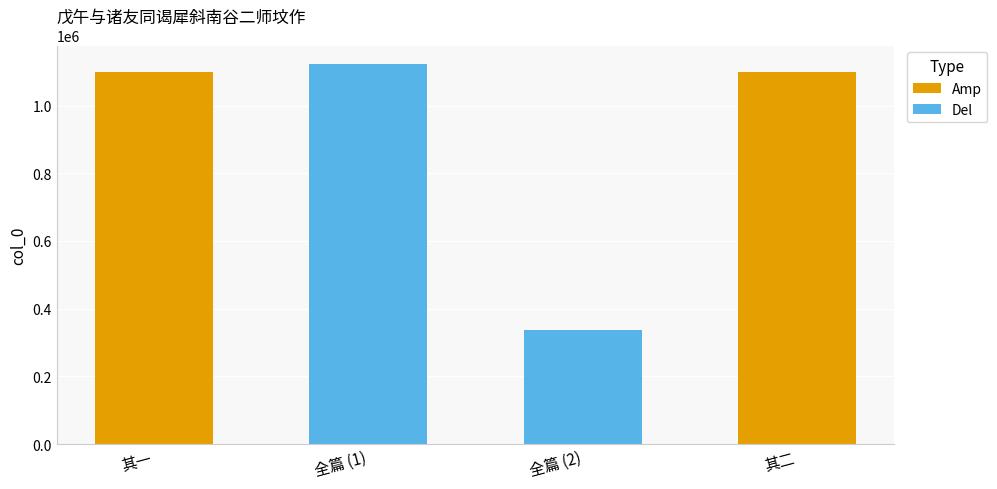

Reading right to left, what are all the values shown in this chart?

1099647	337707	1121236	1099646